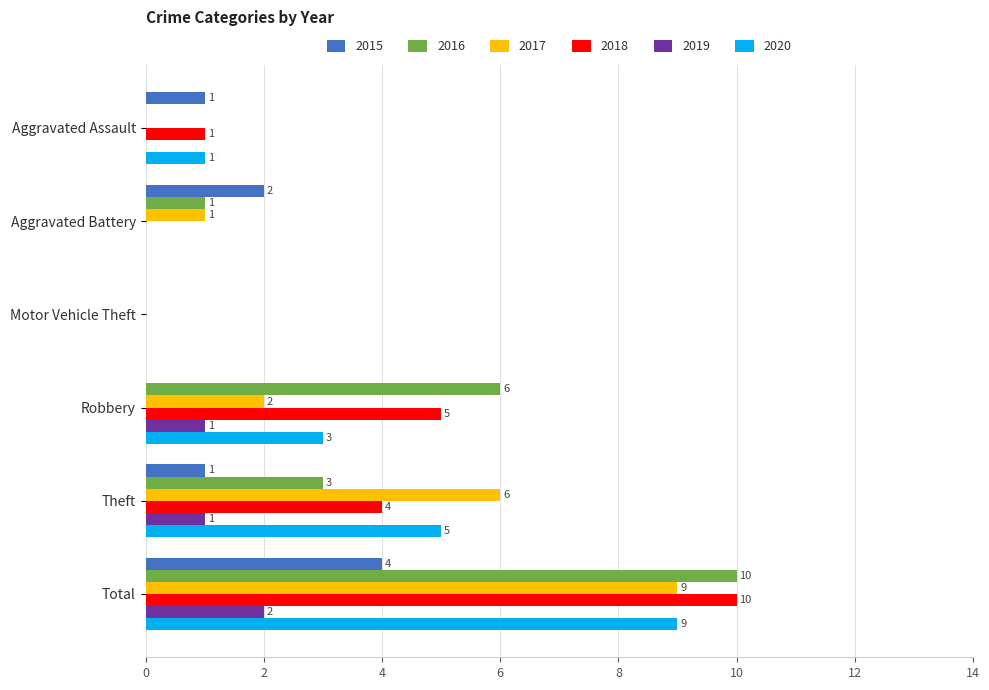

Is it true that 2020 equals -3 at Aggravated Battery?

False